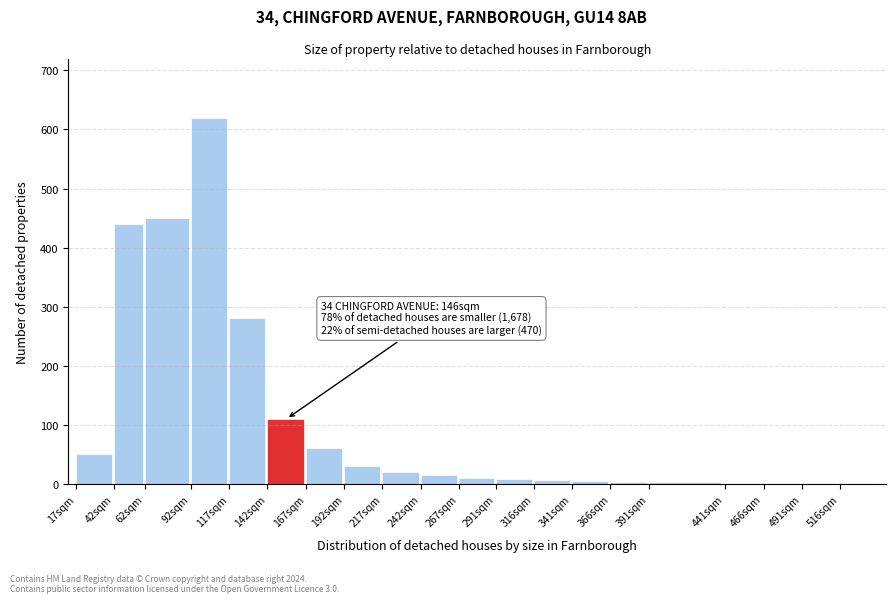

At which label is the value closest to 310?

117sqm